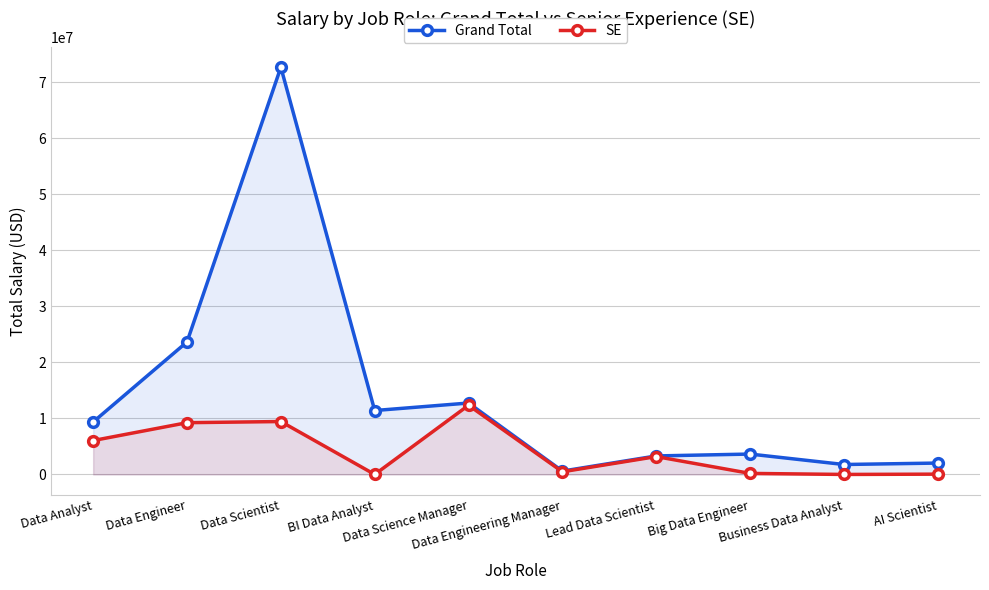

What is the value of the SE point at the 7th from the left?

3190000